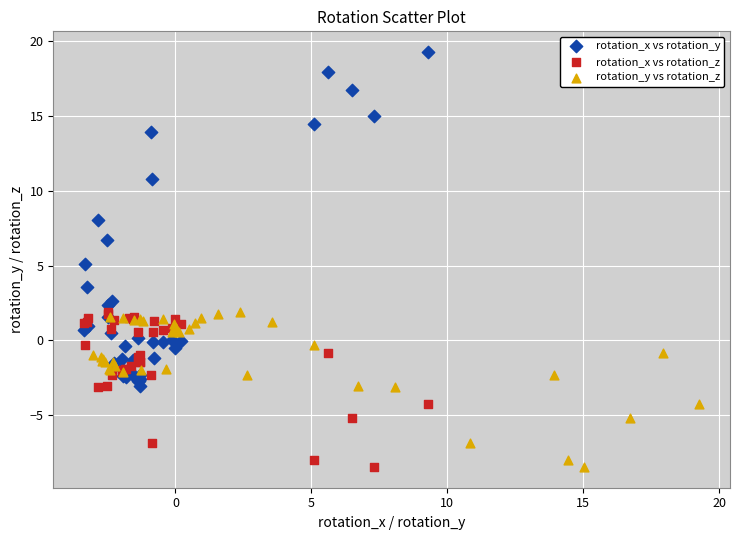

Which series has the largest Y range (max minus min)?

rotation_x vs rotation_y